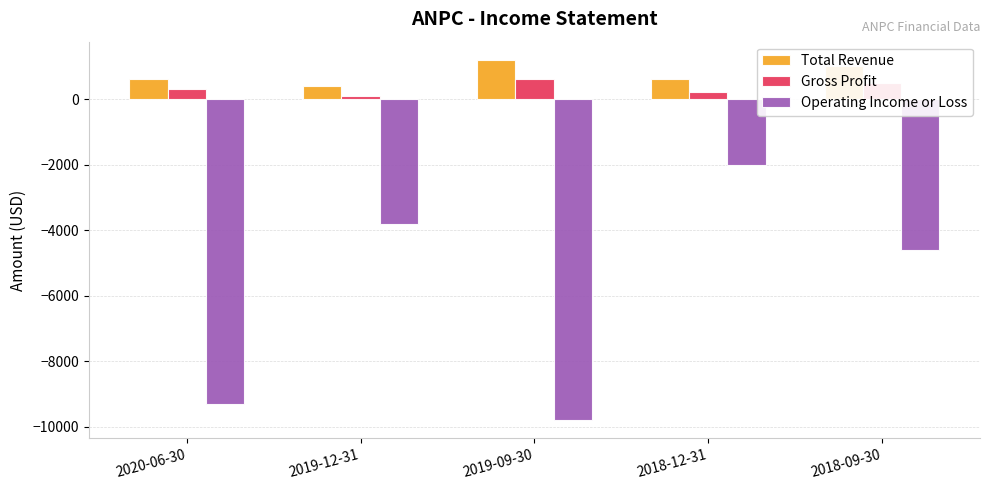

What is the sum of the Total Revenue values at 2019-09-30 and 2020-06-30?

1800